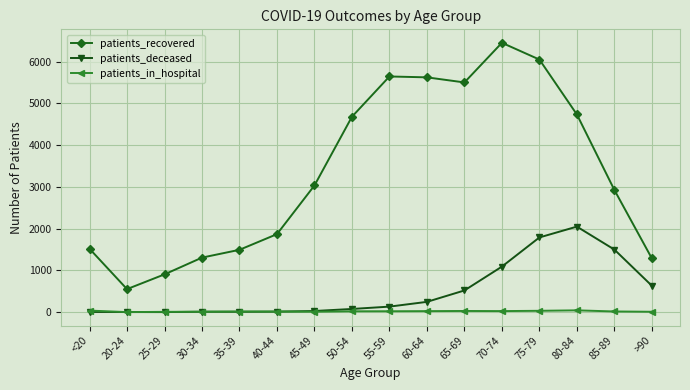

True or false: patients_in_hospital has a value of 17 at 85-89.

True